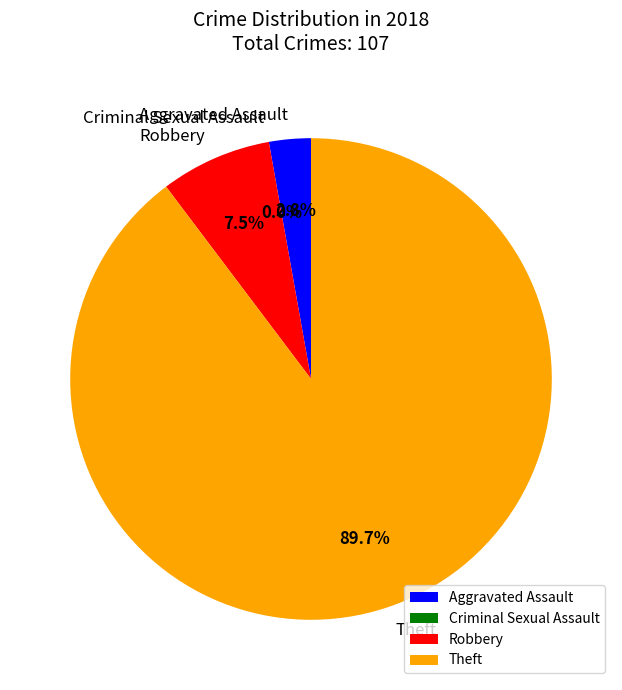

Which has a higher value, Aggravated Assault or Theft?

Theft